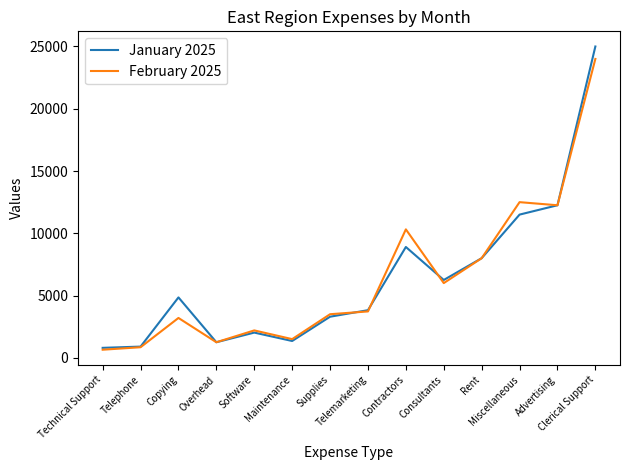

What position from the right is Clerical Support?

1